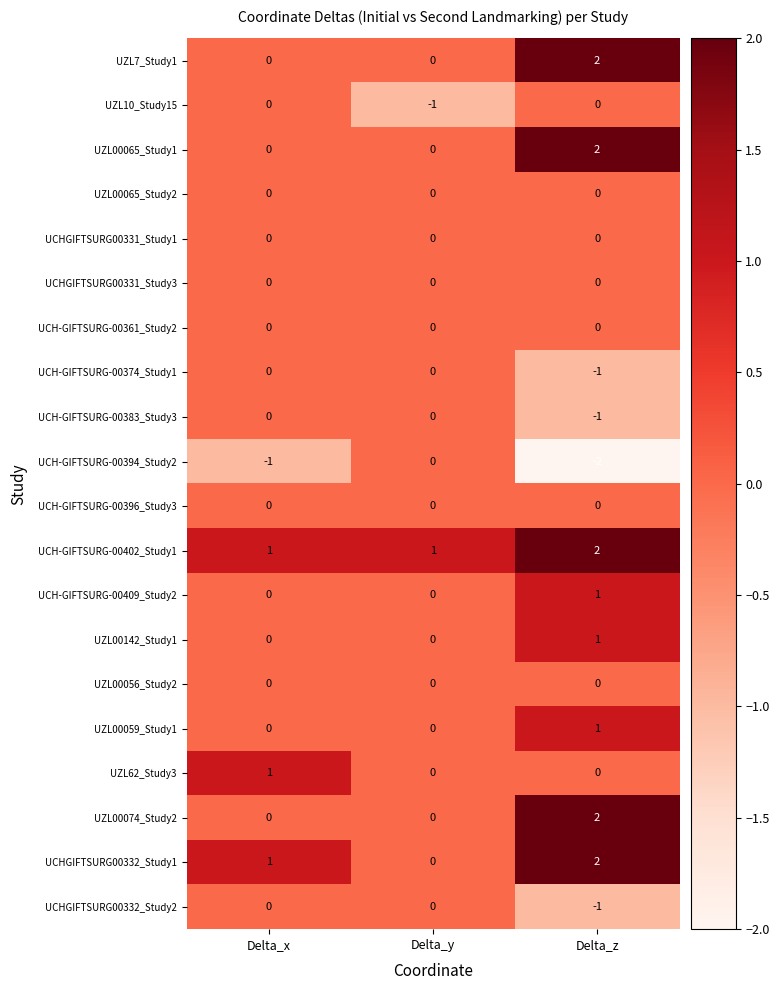

What is the total value across all series at Delta_z?

8